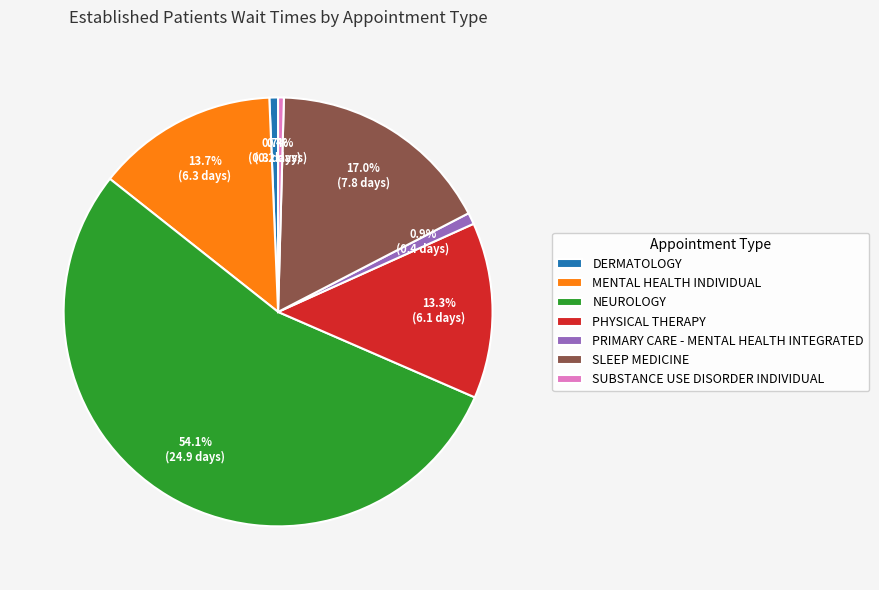

Which slice is the largest?

NEUROLOGY